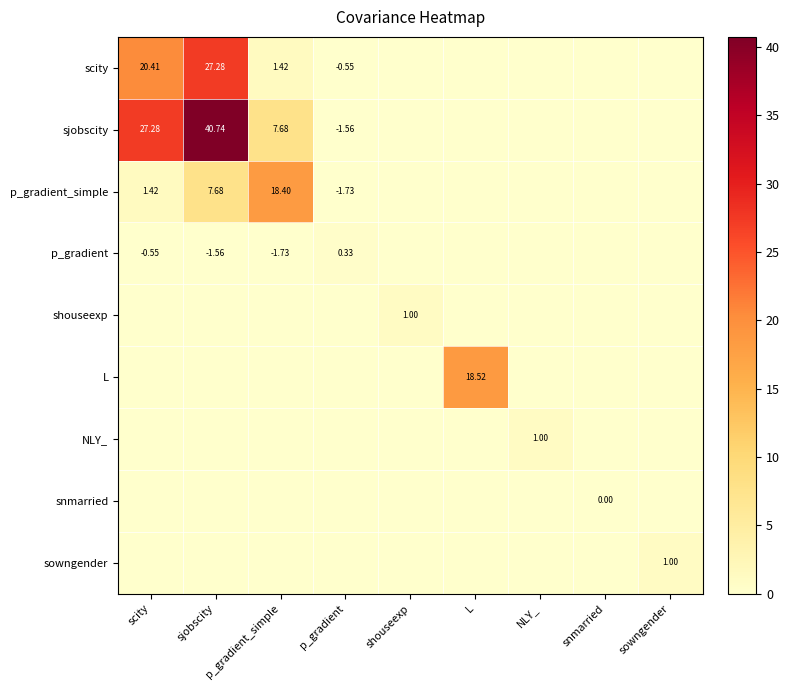

What is the sum of the scity values at scity and sowngender?

20.4